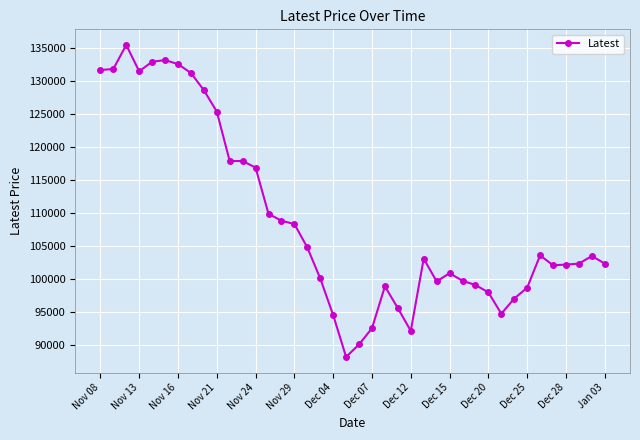

What is the difference between the maximum and minimum values?

47300